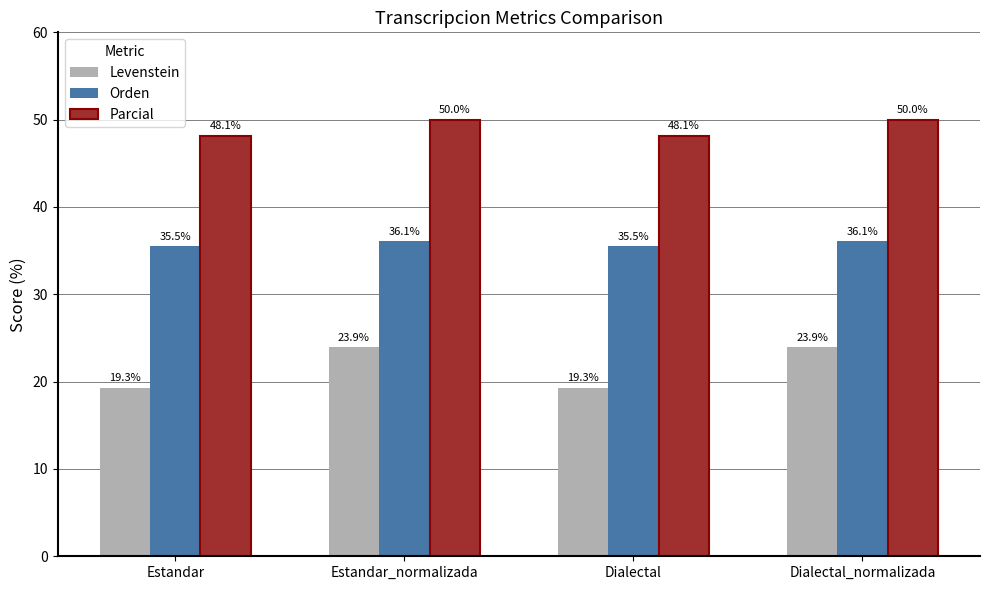

What is the label of the 1st bar from the right?

Dialectal_normalizada